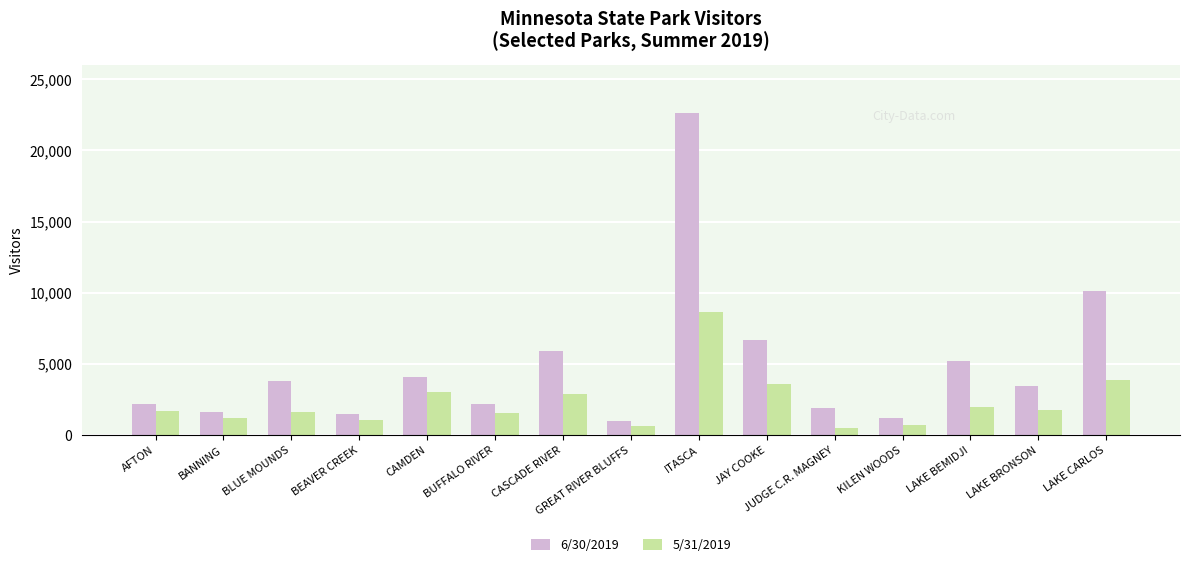

What is the total value across all series at LAKE CARLOS?

14018